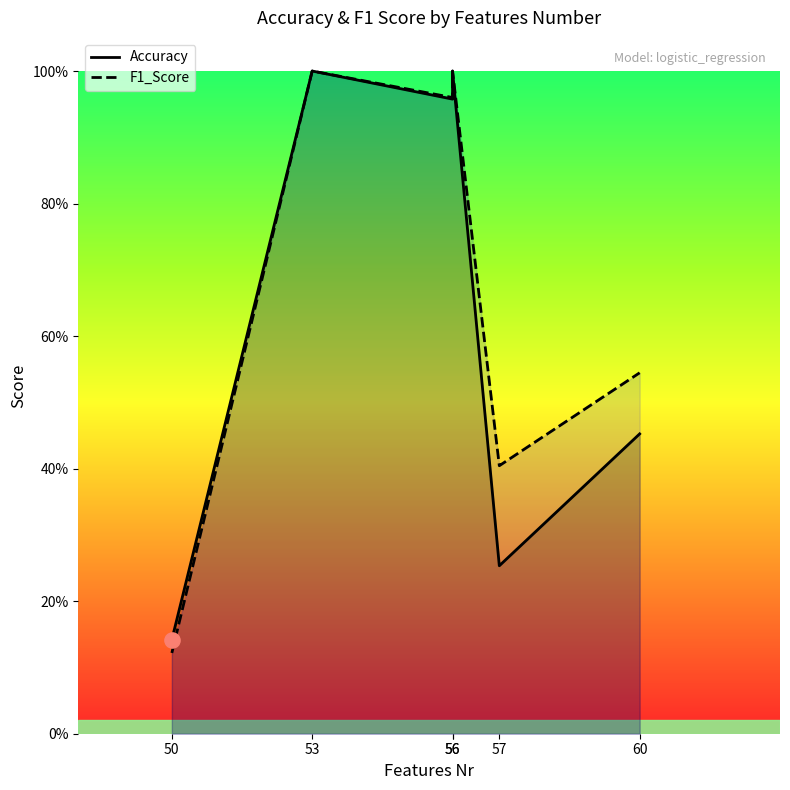

Which series has the largest total across all categories?

F1_Score